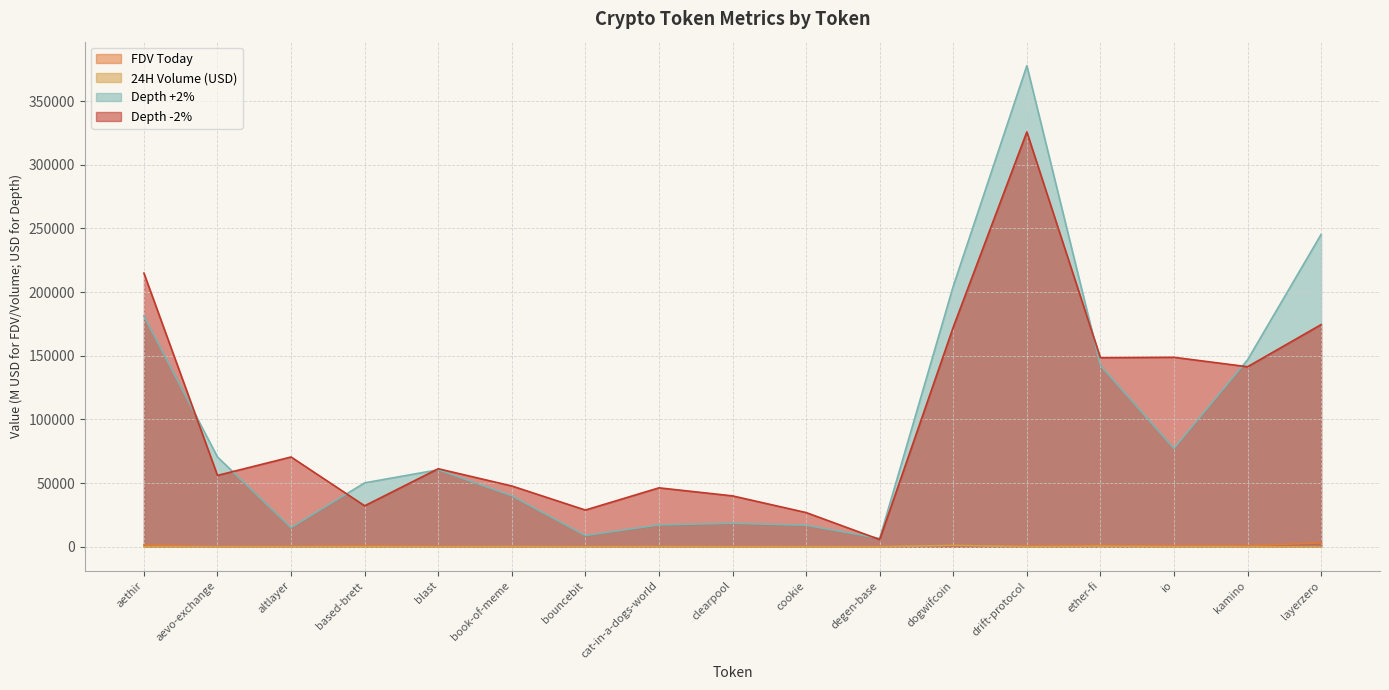

What are all the series names shown in the legend?

FDV Today, 24H Volume (USD), Depth +2%, Depth -2%